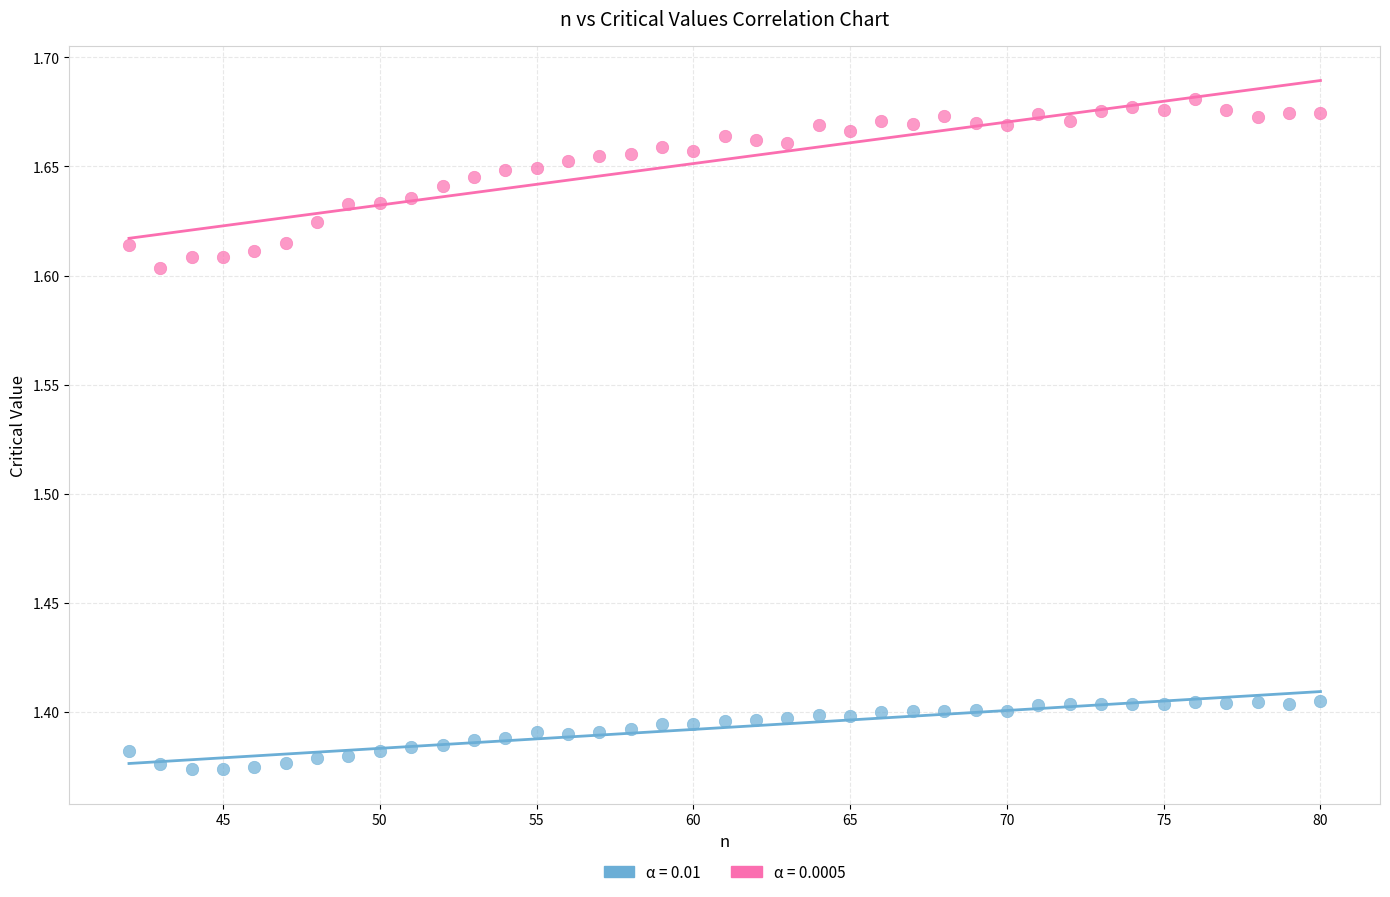

Which series has the largest Y range (max minus min)?

α = 0.0005